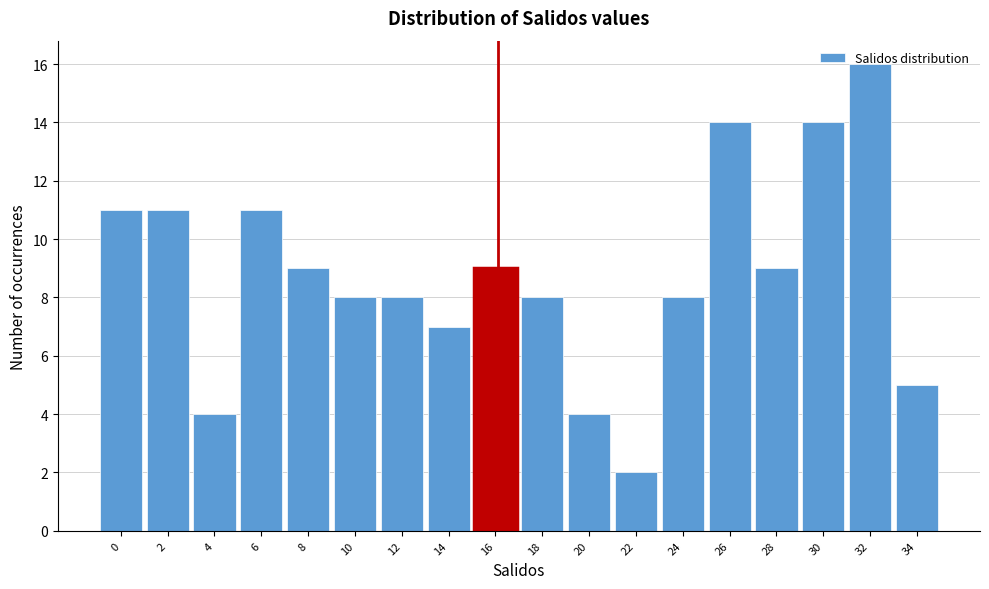

What is the sum of all values?

158